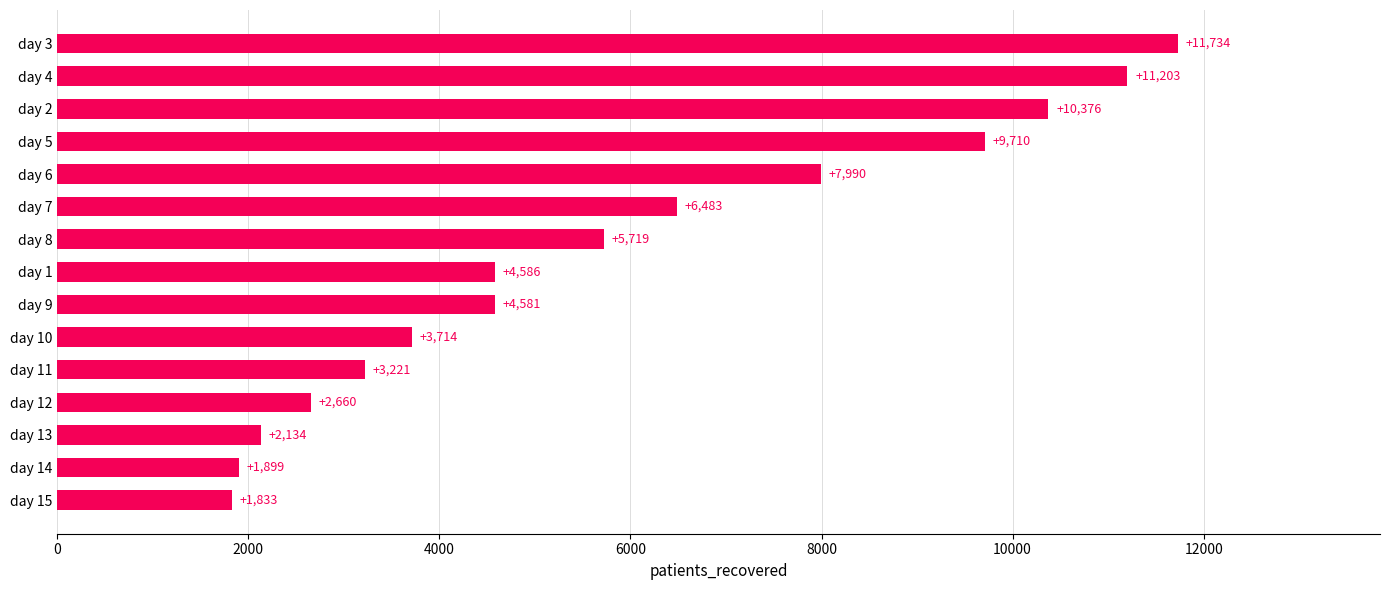

True or false: the data shows 5719 at day 8.

True